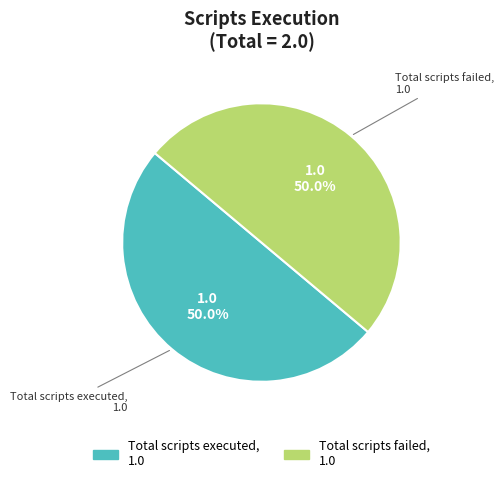

How many slices are in this pie chart?

2